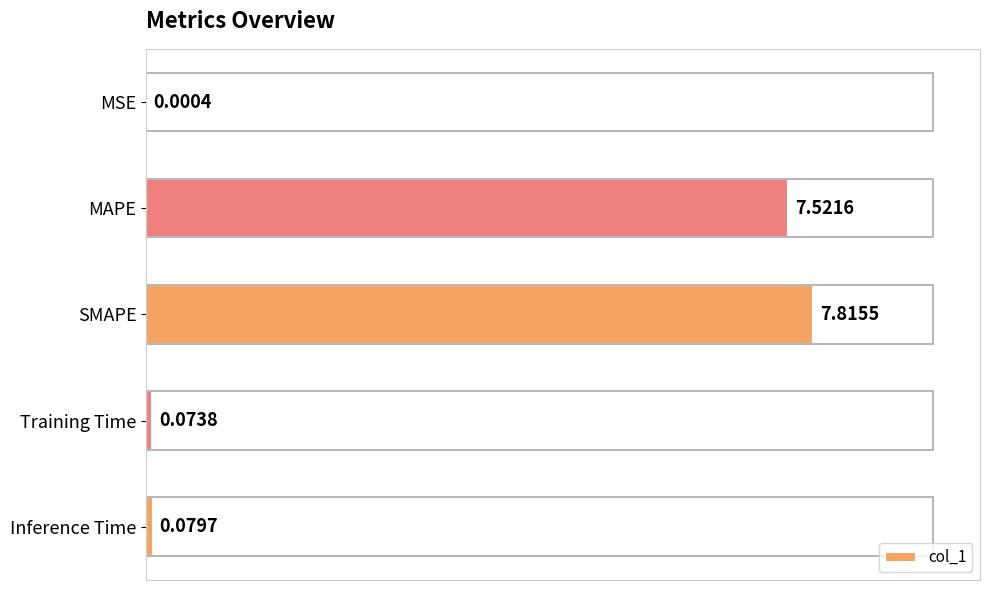

Count the number of categories in the chart.

5